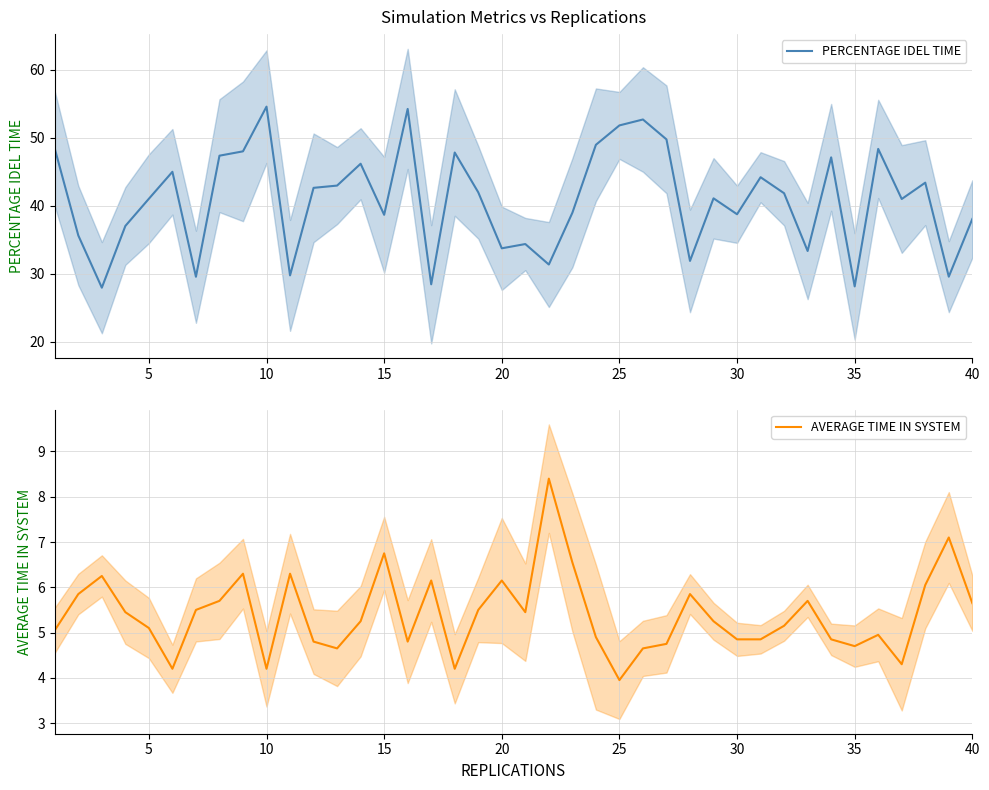

What is the maximum value shown in the chart?

54.5